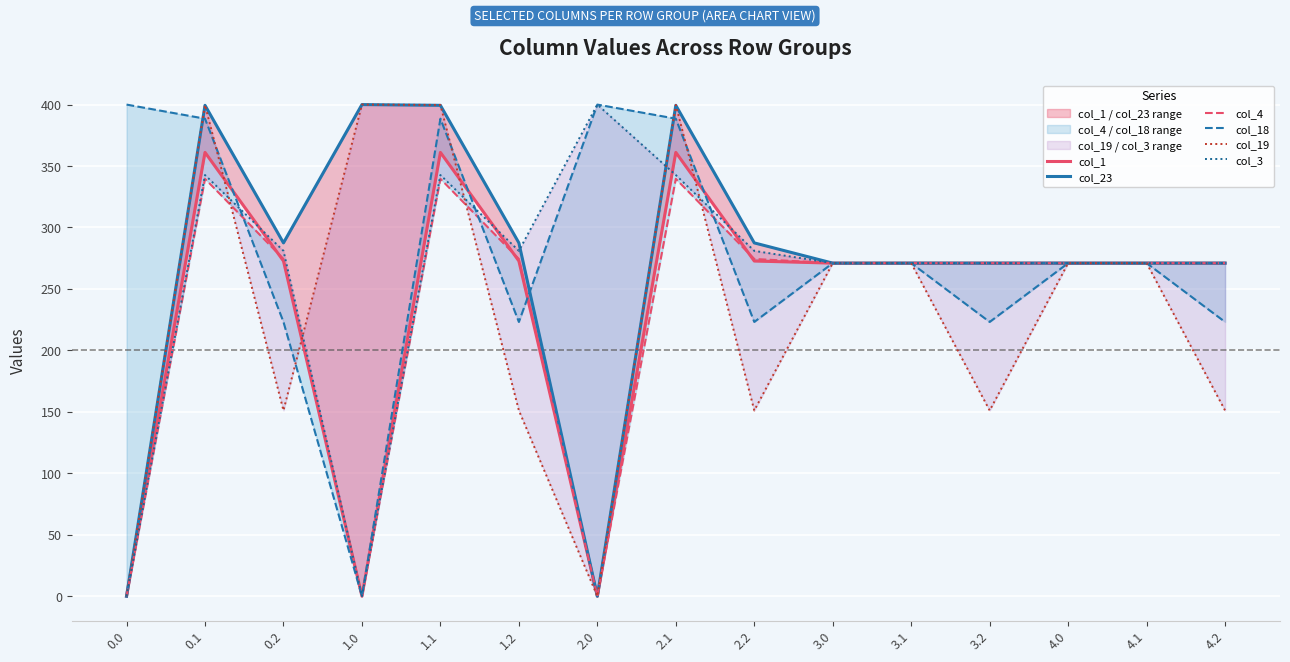

Does the chart display data point markers on the line(s)?

No